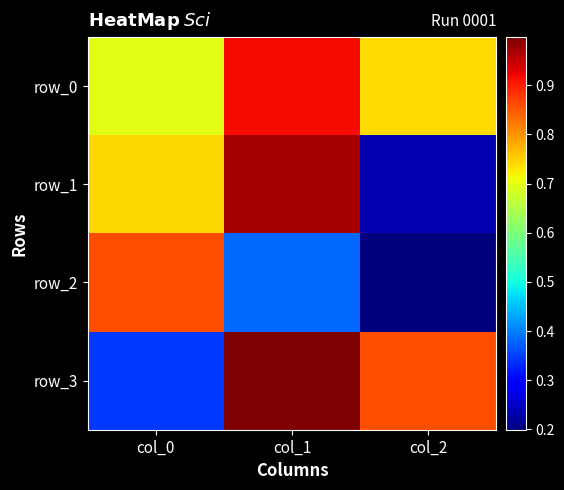

What is the minimum value for row_2?

0.2